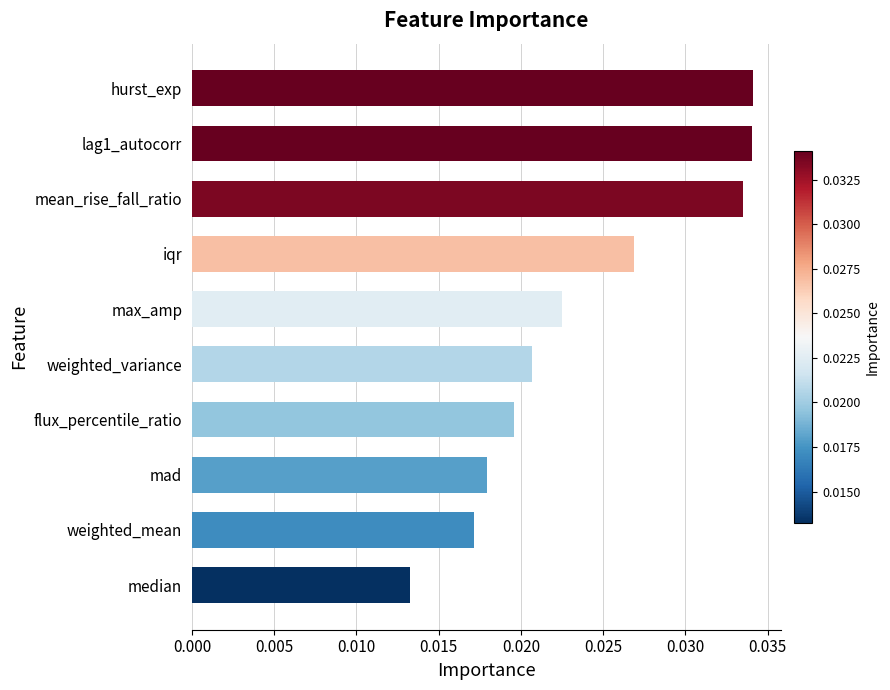

Which has a higher value, weighted_mean or weighted_variance?

weighted_variance